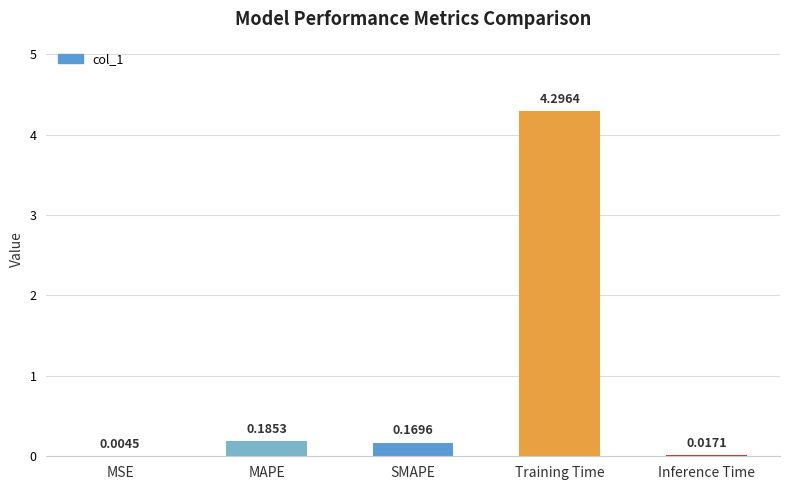

Which category has the highest value across all series?

Training Time